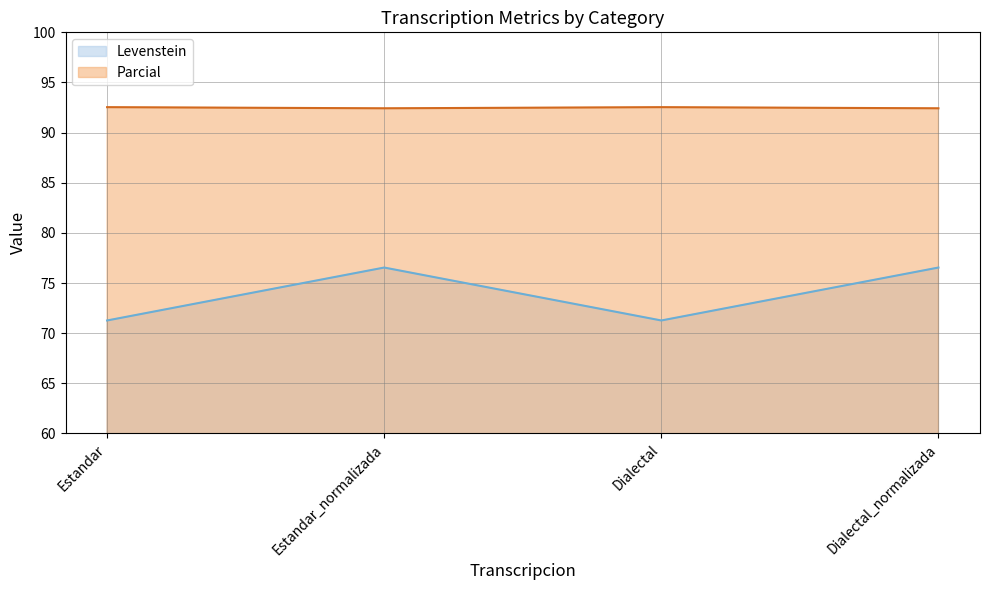

What is the difference between the maximum and second lowest values in the Levenstein series?

5.3